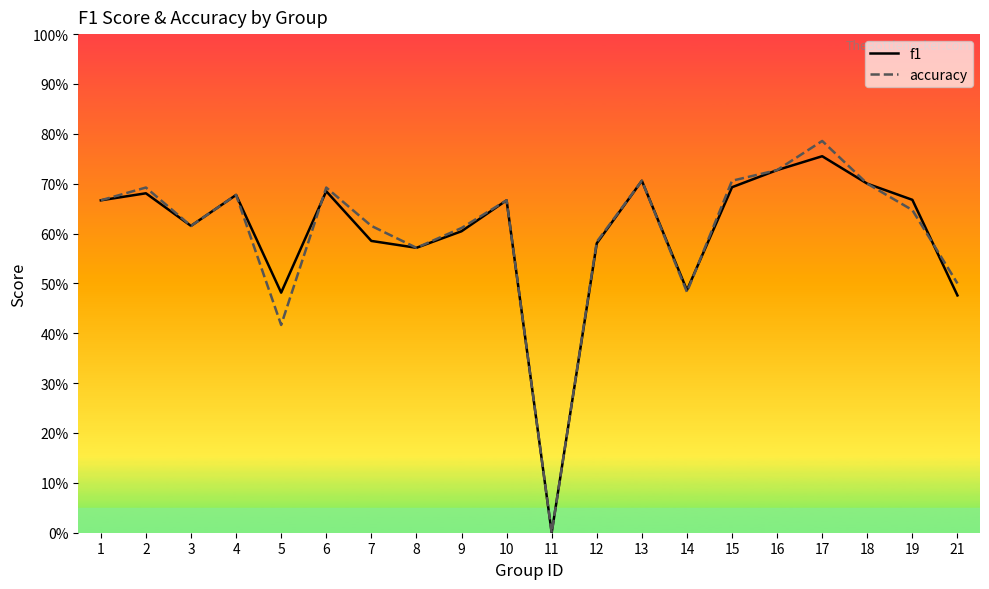

How many lines are shown in the chart?

2